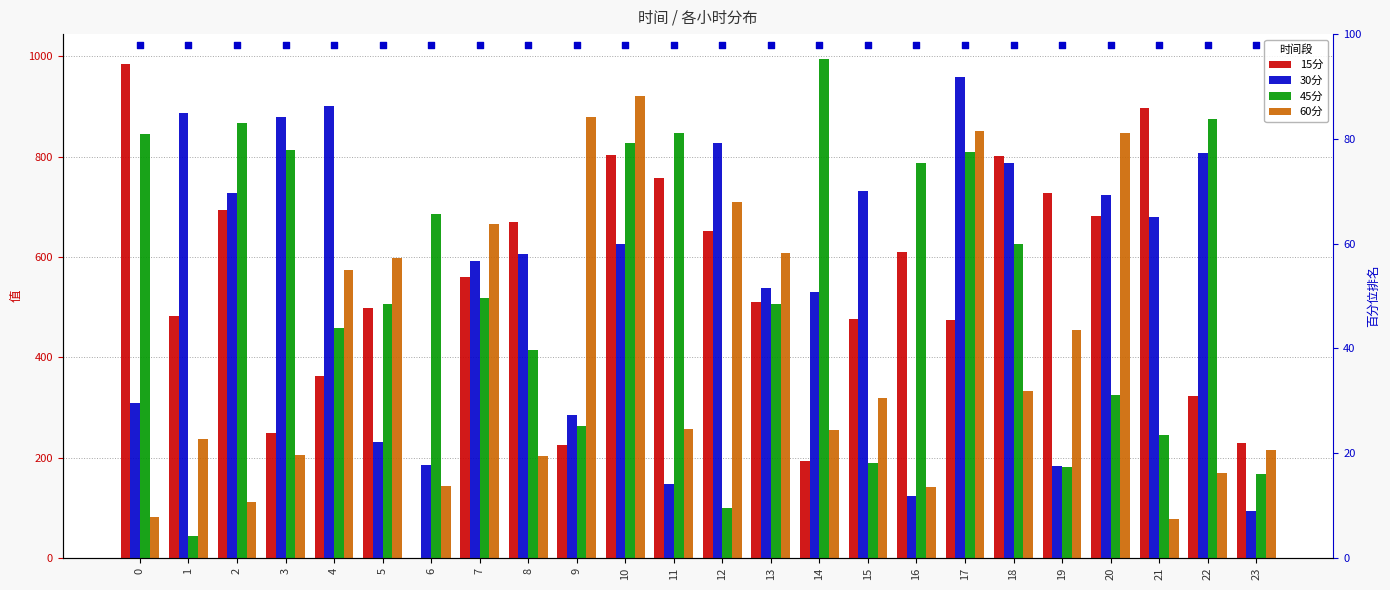

Is the value of 60分 at 0 greater than the value of 30分 at 1?

No